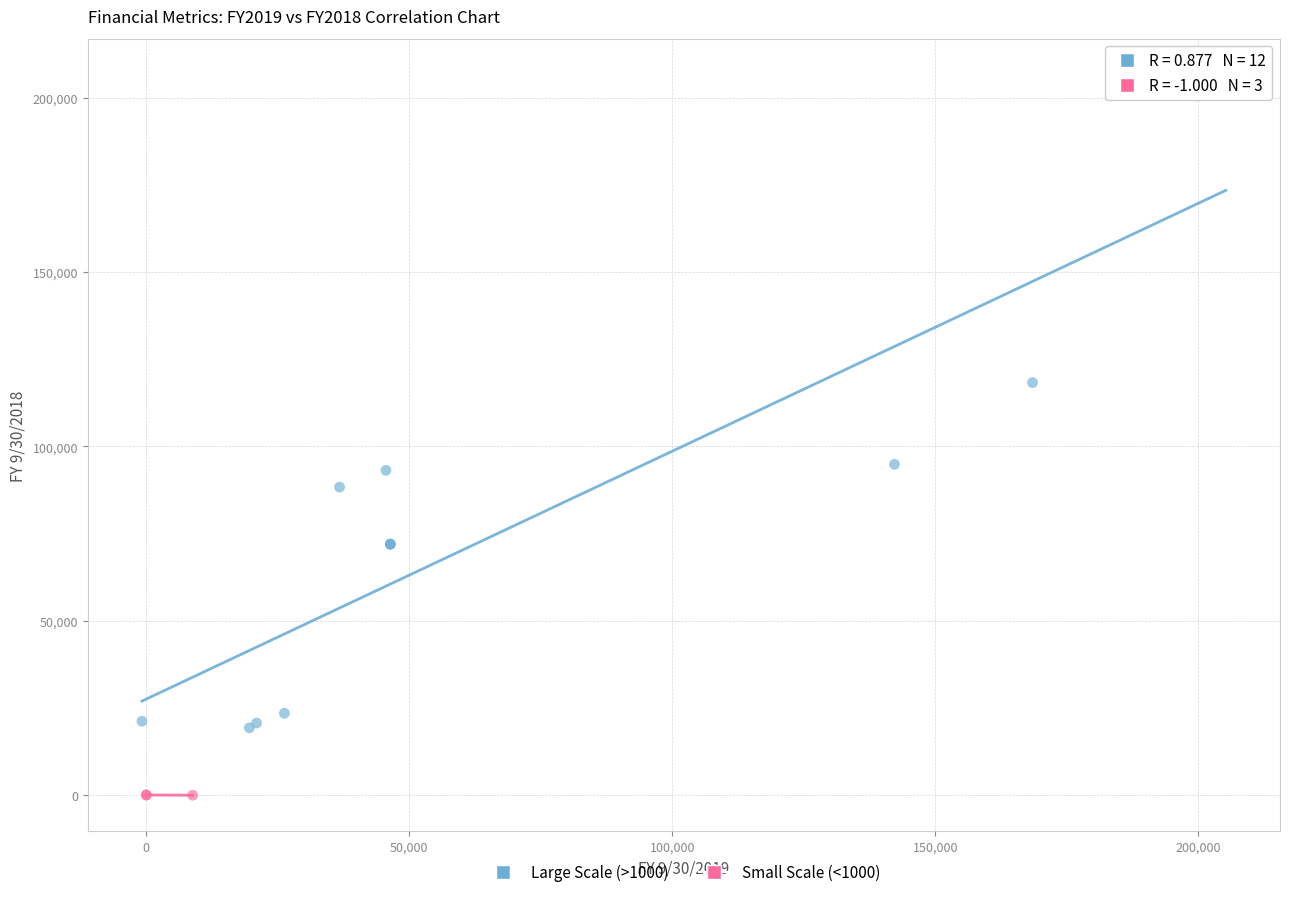

What are all the series names shown in the legend?

Large Scale (>1000), Small Scale (<1000)